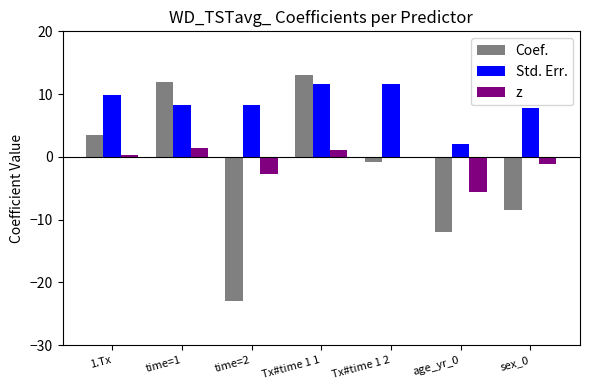

What is the sum of all Coef. values?

-15.7